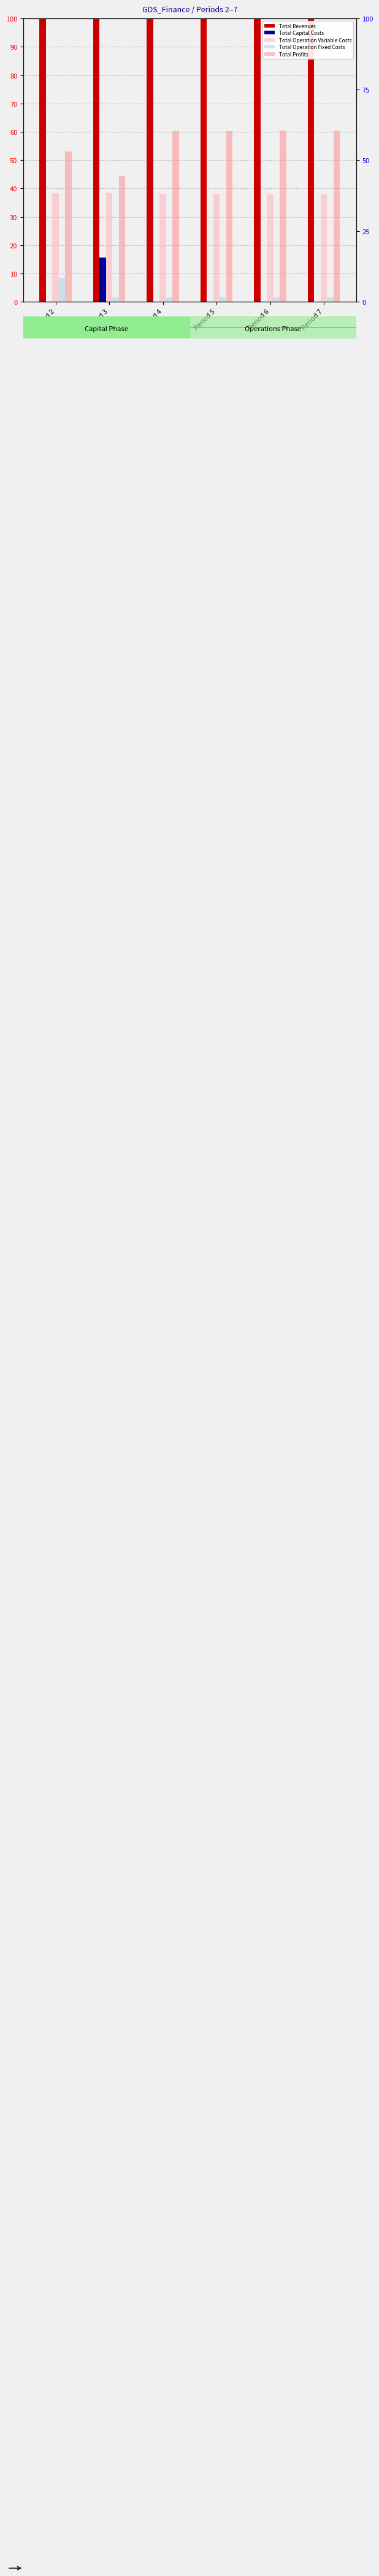

Is the value of Total Operation Variable Costs at Period 7 greater than the value of Total Revenues at Period 7?

No